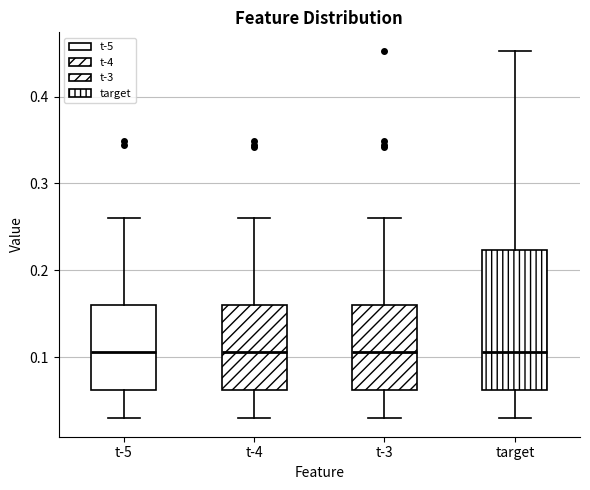

Which box is the tallest, from its lower edge to its upper edge?

target